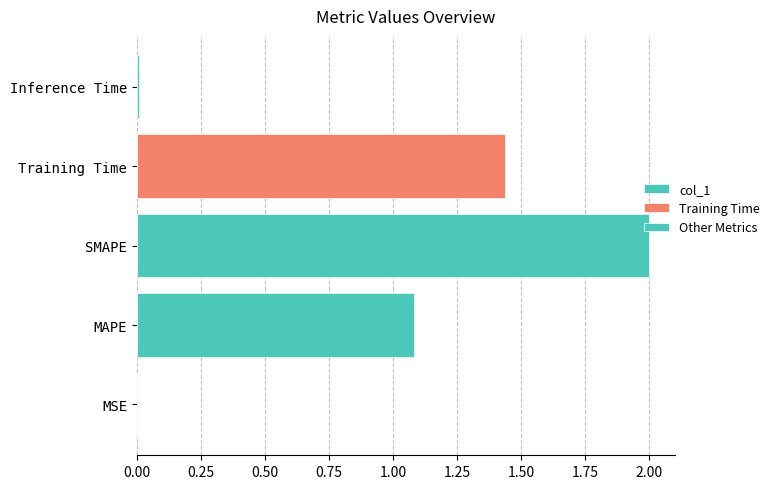

Between MSE and Inference Time, which is larger?

Inference Time